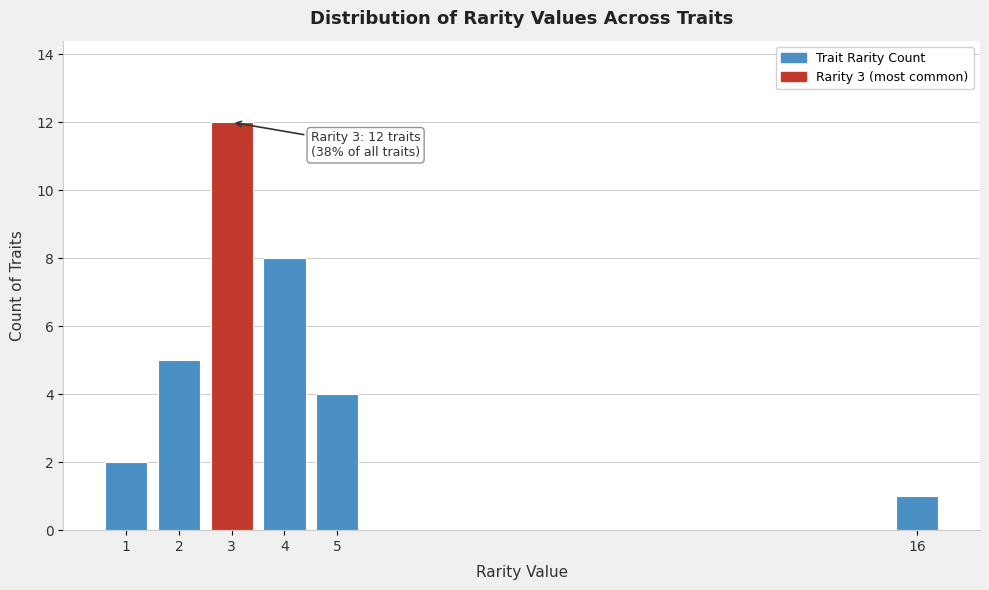

Reading left to right, what are all the values shown in this chart?

2	5	12	8	4	1